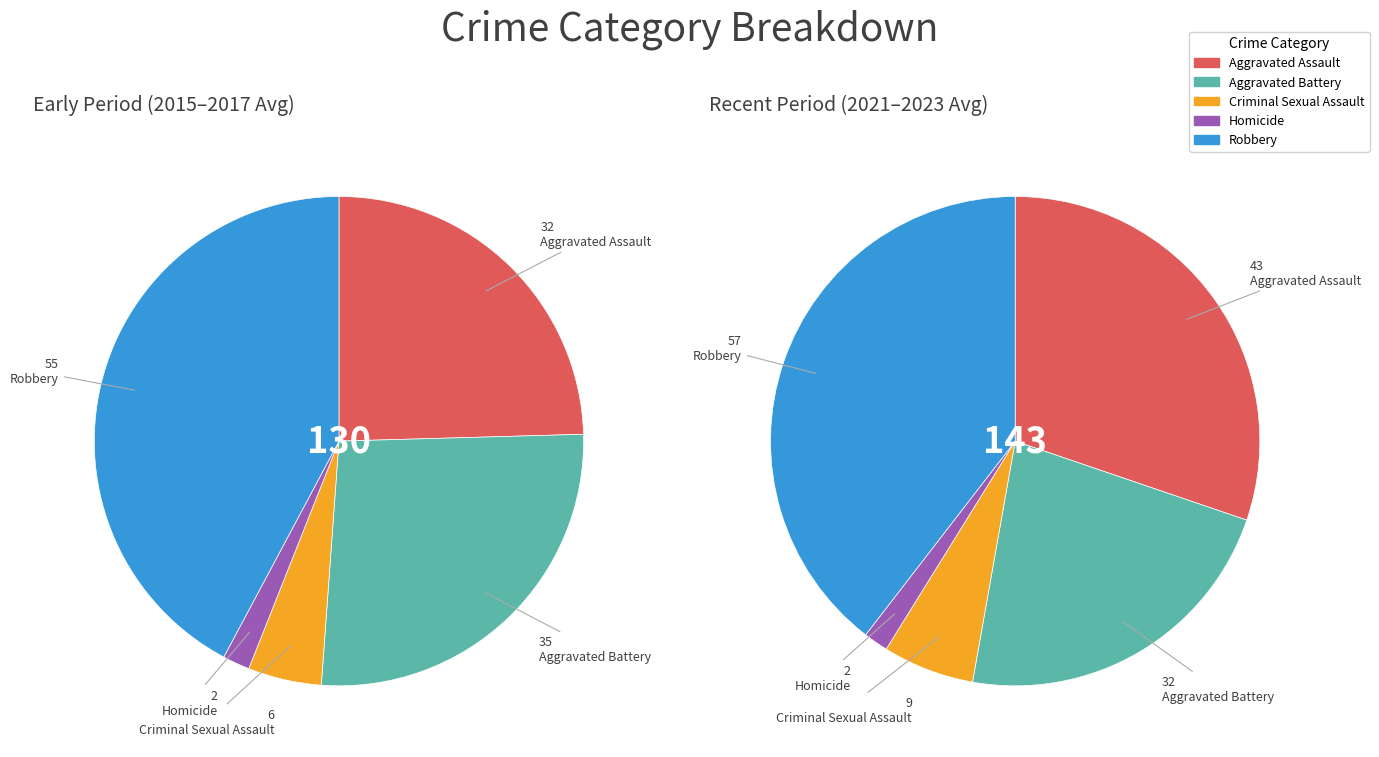

How many segments does this pie chart have?

10